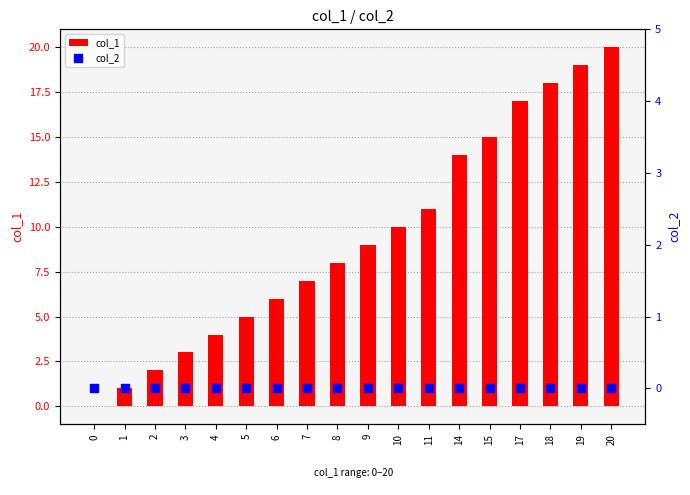

Which series has the widest spread of Y values?

col_1